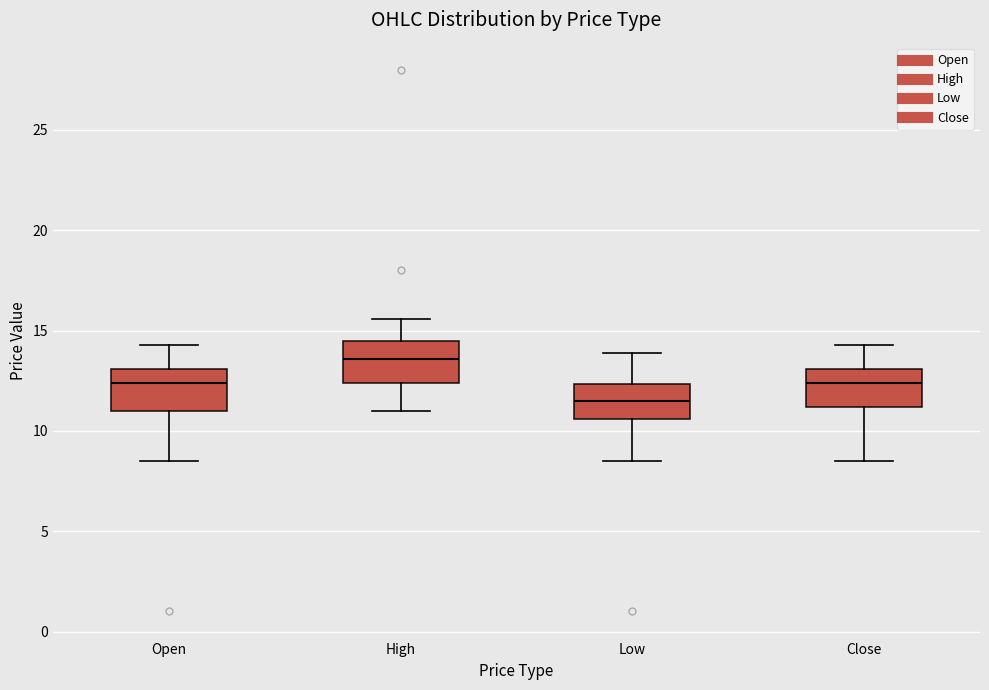

Where does the upper whisker of the box for Open end on the y-axis? The values are not printed on the chart, so give them approximately, as read against the axis.

14.5